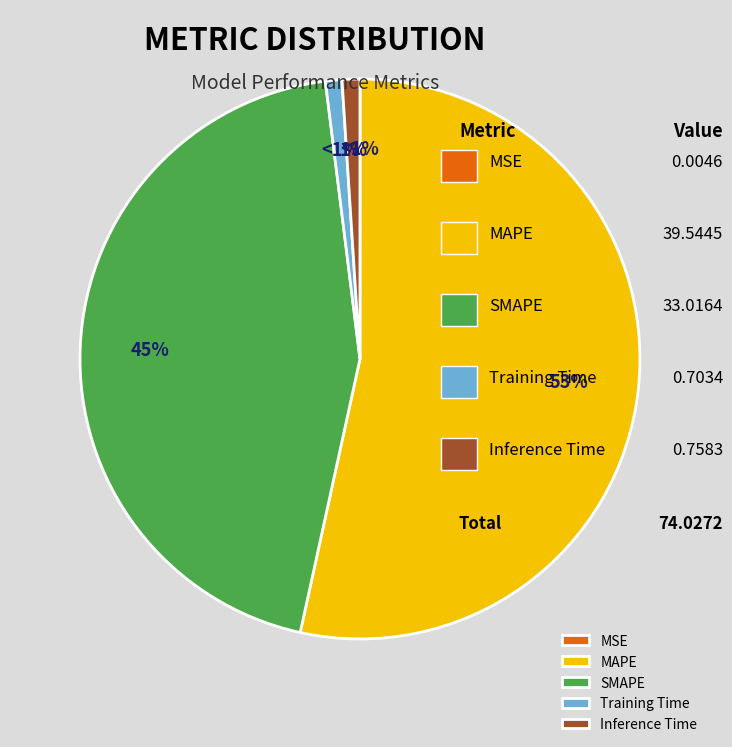

How many segments does this pie chart have?

5